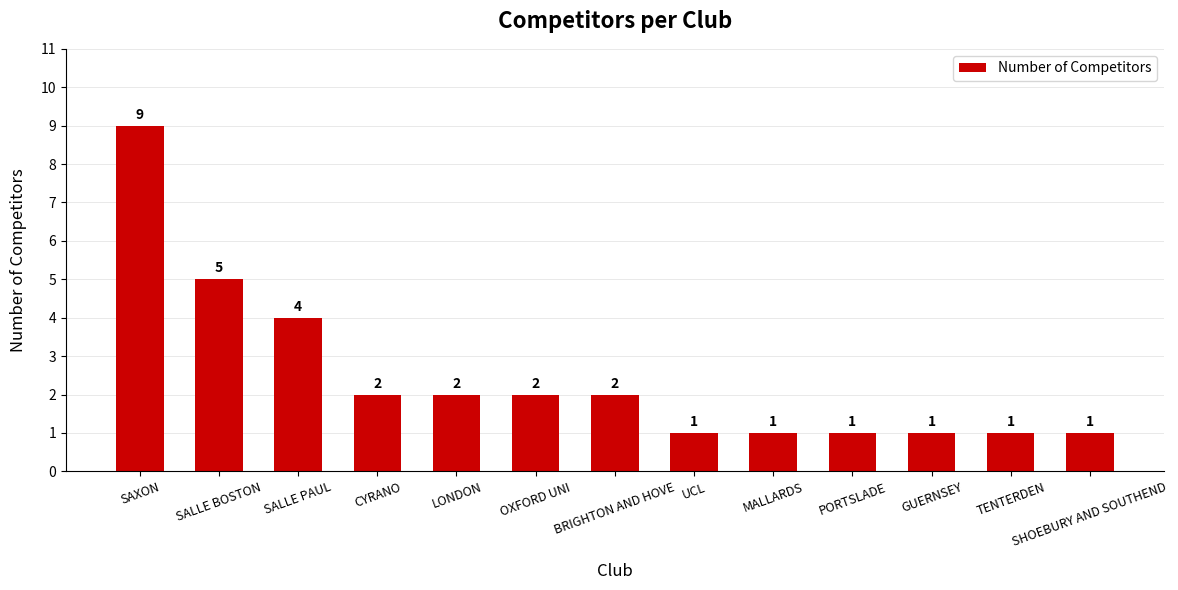

How many data points does each series have?

13